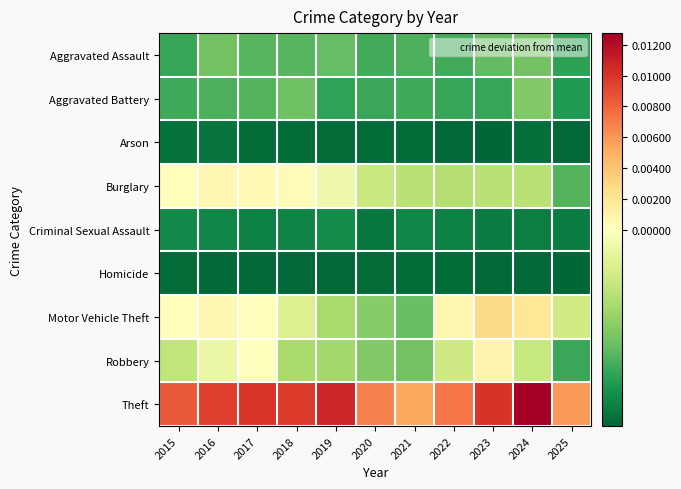

Rank the series by their maximum value, from highest to lowest.

Theft, Motor Vehicle Theft, Robbery, Burglary, Aggravated Battery, Aggravated Assault, Criminal Sexual Assault, Arson, Homicide